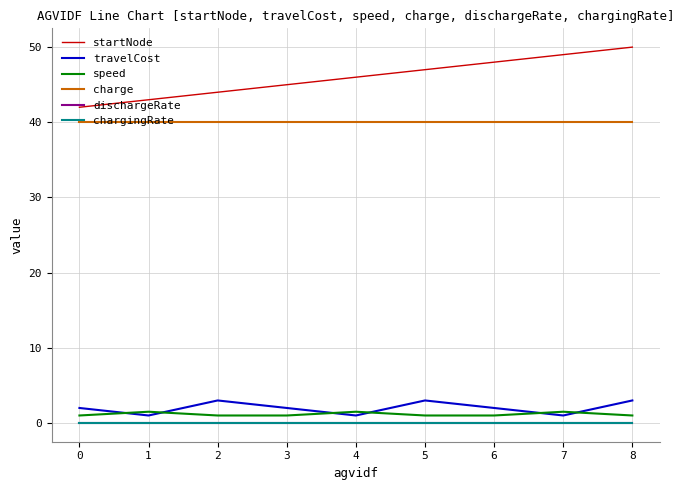

Which series has the largest range (max minus min)?

startNode